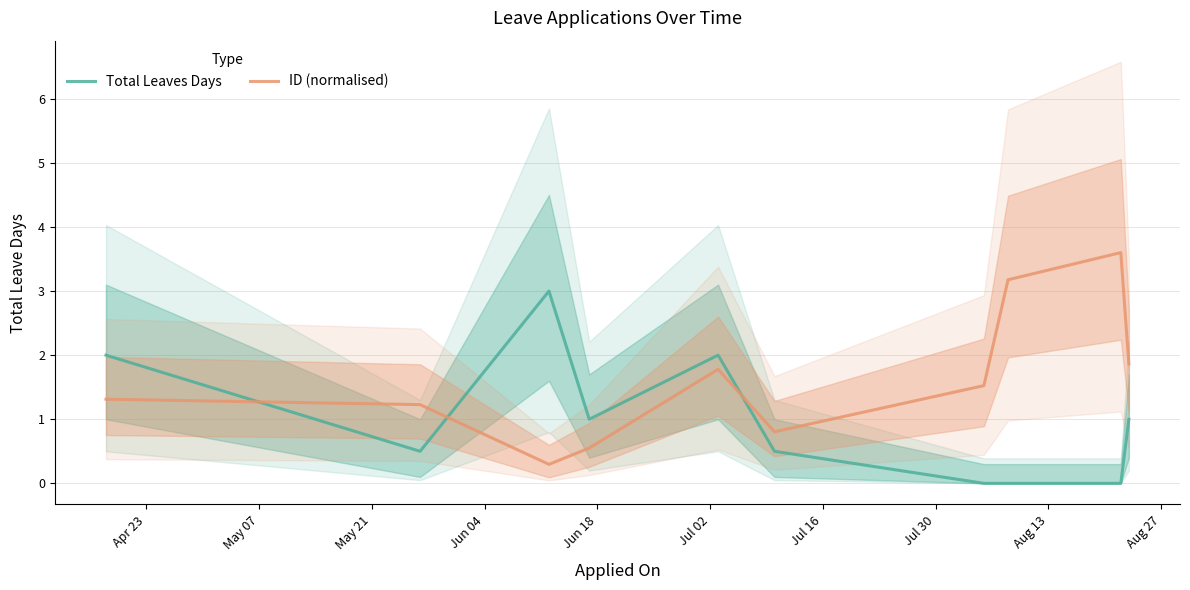

Does the chart display data point markers on the line(s)?

No